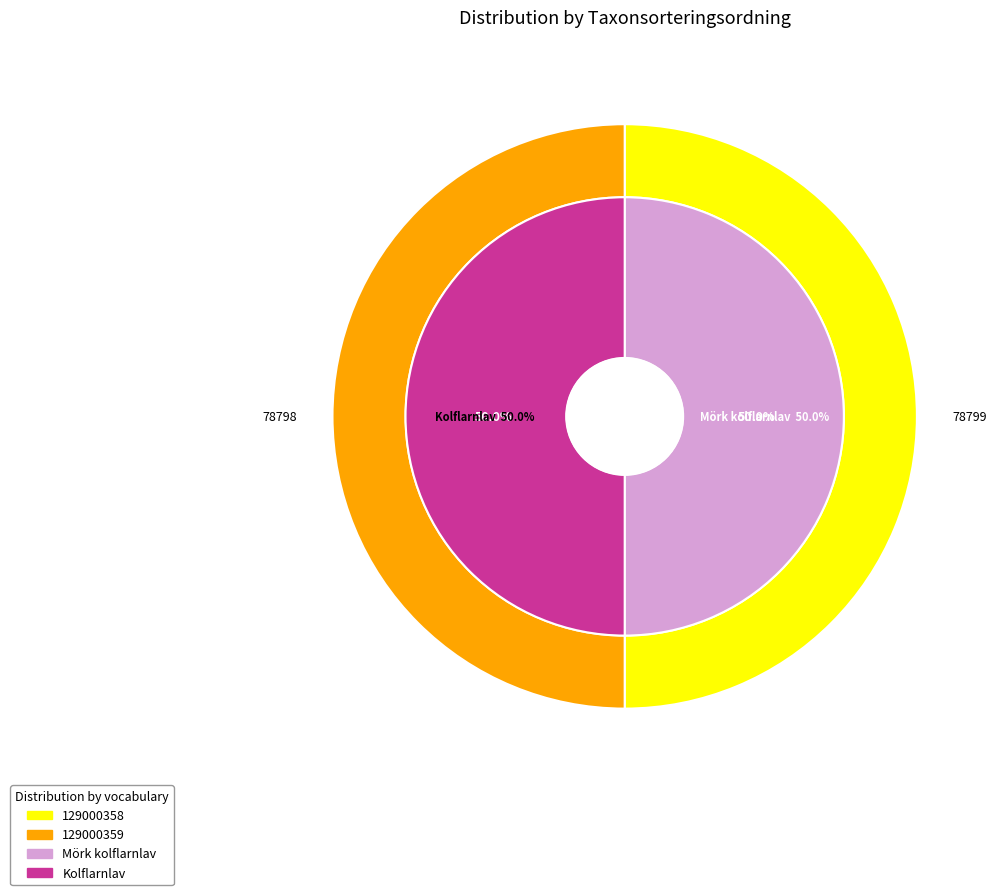

Which has a higher value, 129000359 or 129000358?

129000358